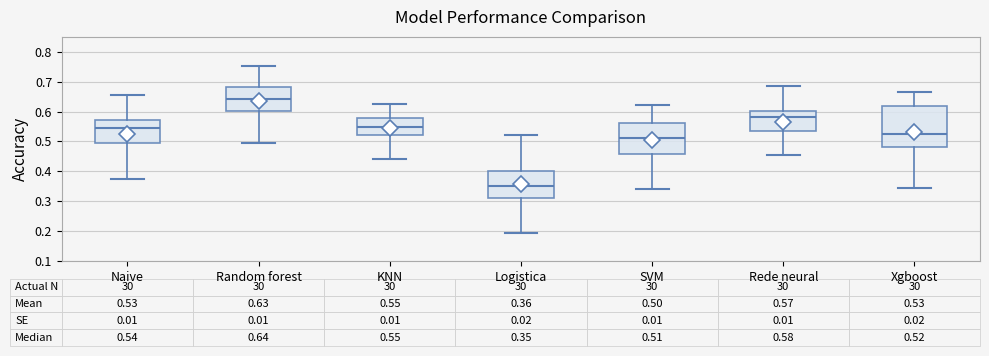

Which box's median line is the lowest?

Logistica